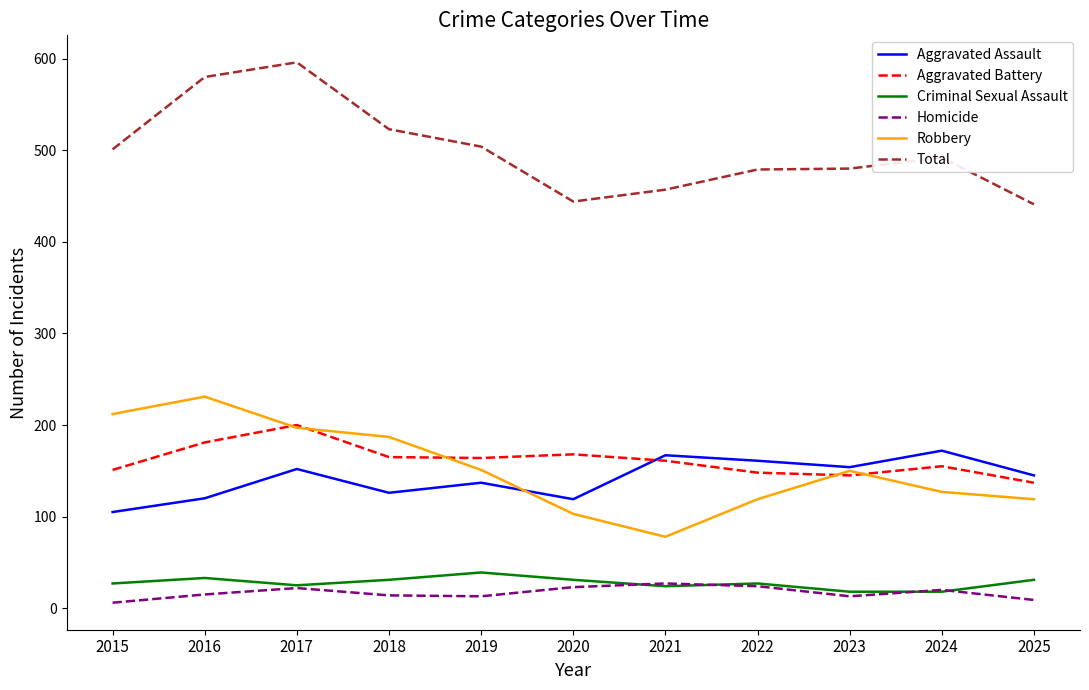

The Total series shows 243 at 2016. True or false?

False